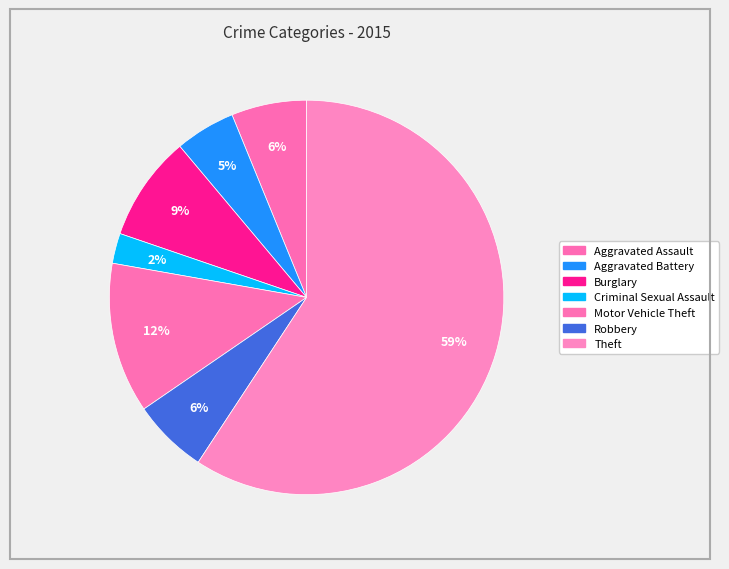

Which slice represents more than half of the pie?

Theft